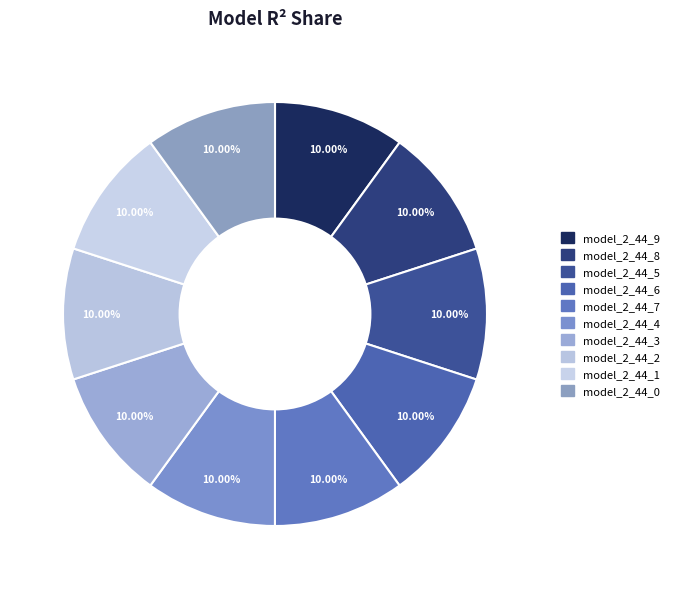

What percentage do model_2_44_7 and model_2_44_4 together represent?

20.0%